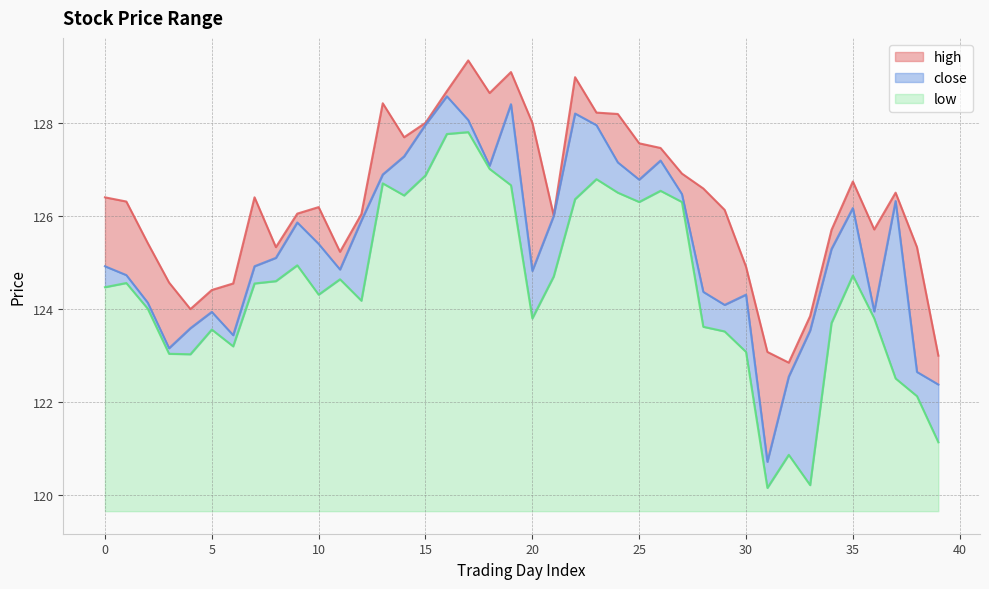

What is the maximum value for high?

129.3